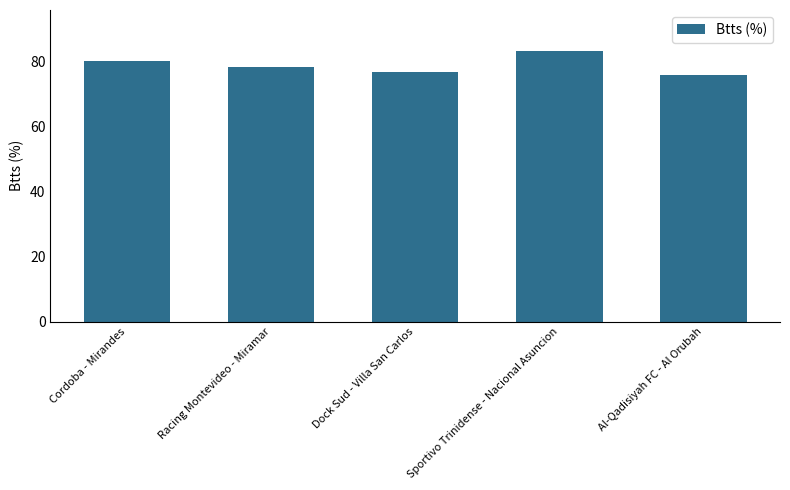

What is the difference between the second highest and minimum values?

4.2